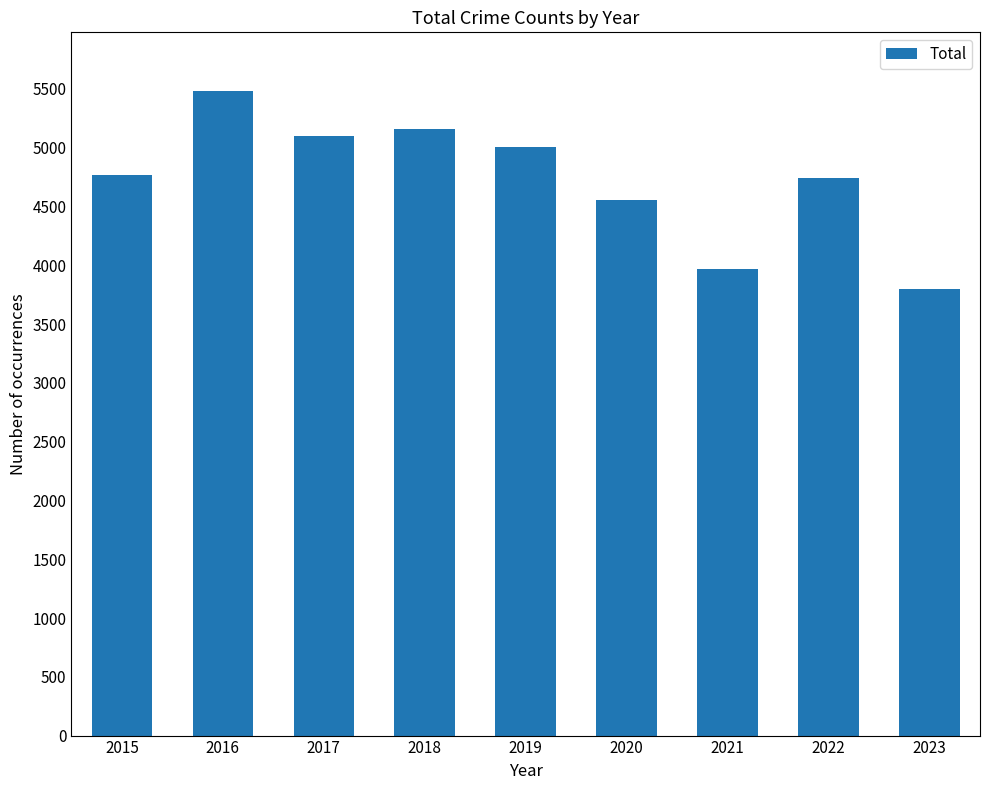

Approximately how many times larger is the value at 2023 compared to 2018?

0.7